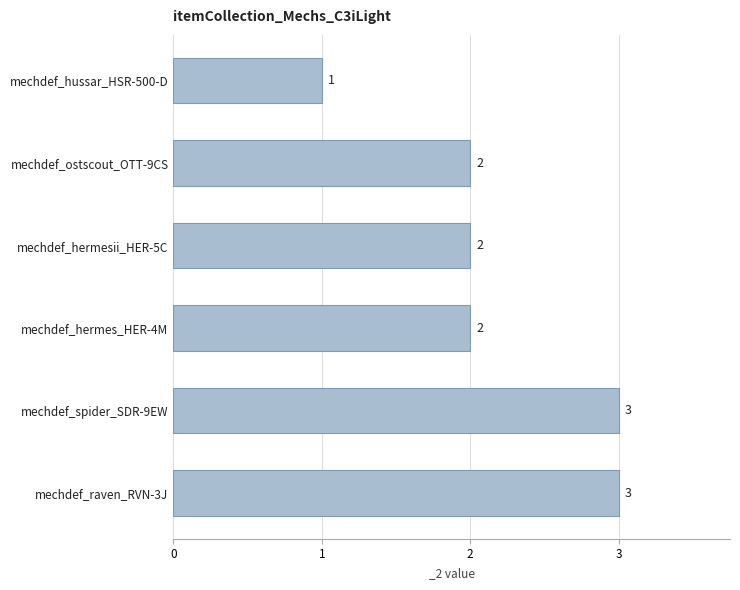

At which category does the chart reach its minimum across all series?

mechdef_hussar_HSR-500-D